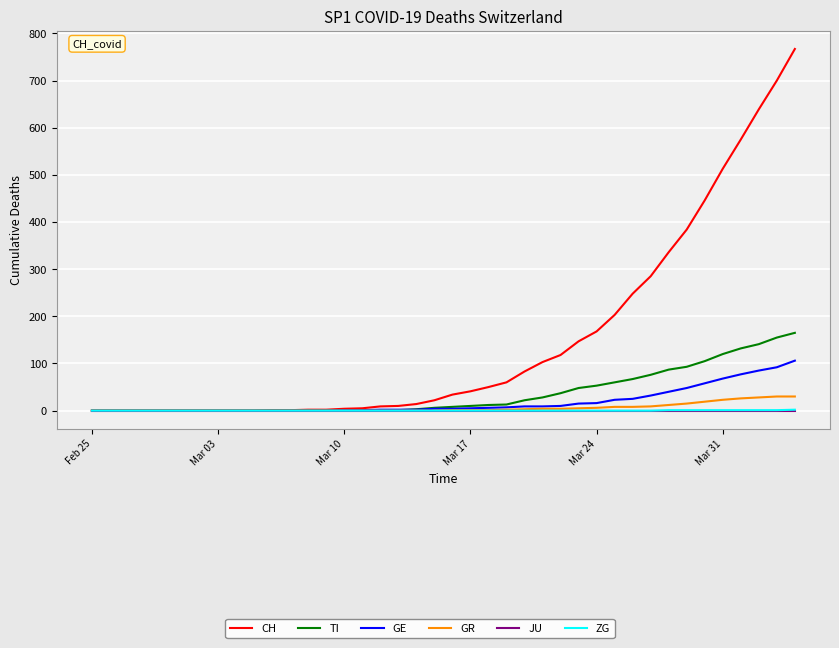

Which series has the largest range (max minus min)?

CH